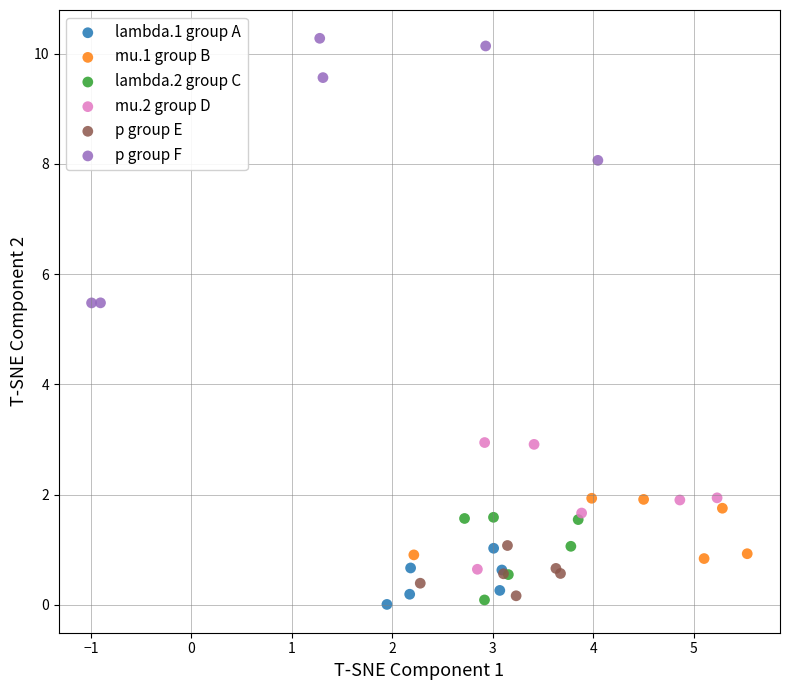

Which series has the largest Y range (max minus min)?

p group F